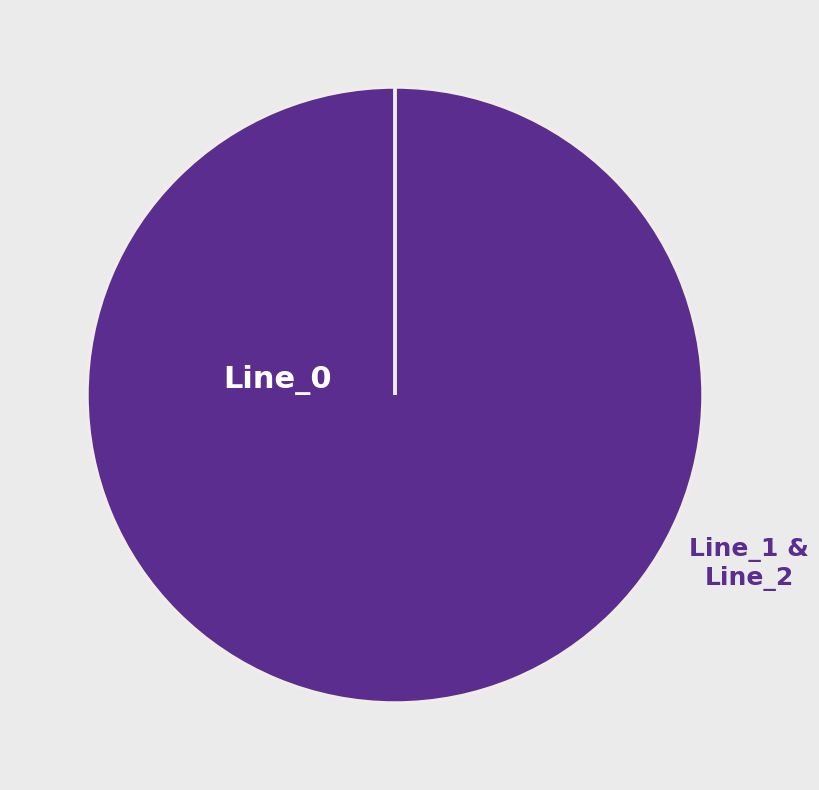

Which category accounts for the majority?

Line_0